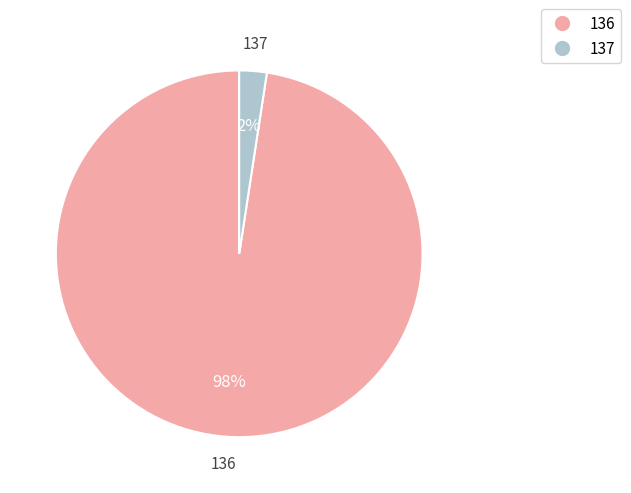

Is the sum of 136 and 137 greater than half?

Yes